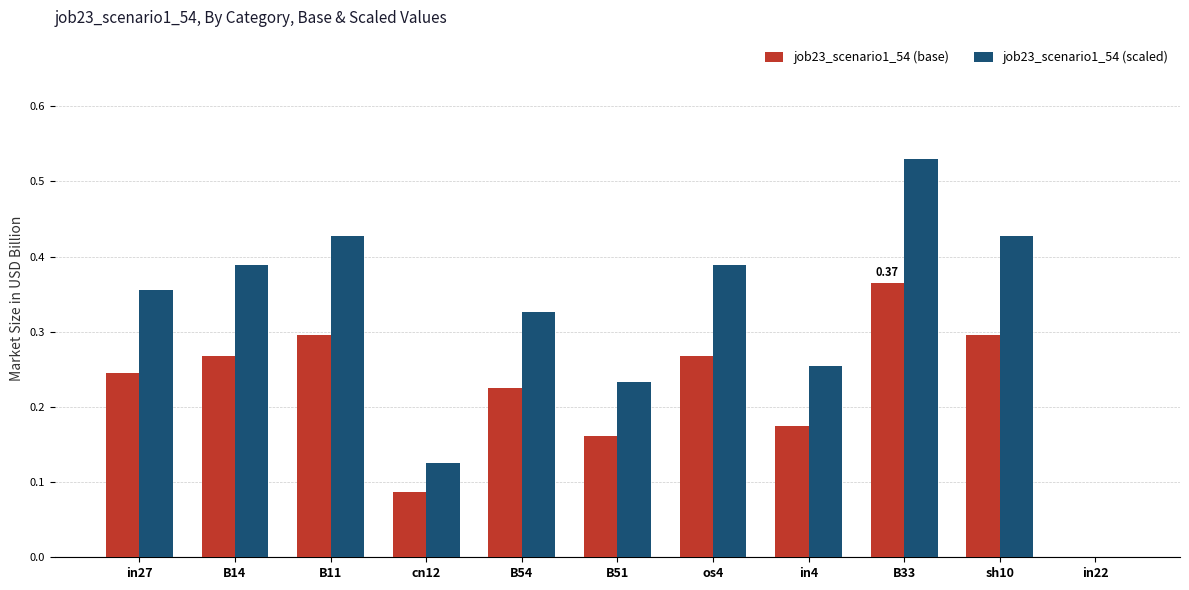

Is the value of job23_scenario1_54 (scaled) at in4 greater than the value of job23_scenario1_54 (base) at cn12?

Yes